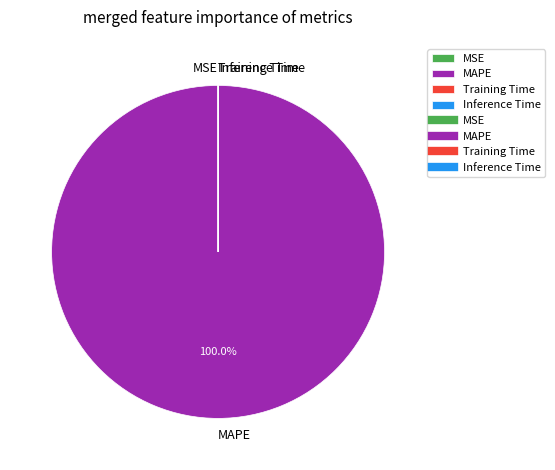

To the nearest percent, what is the average slice percentage?

25%